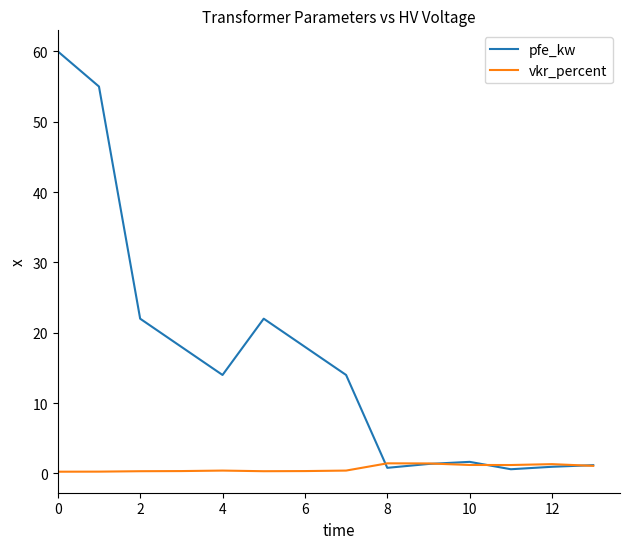

In pfe_kw, how many points are lower than both neighbors (excluding endpoints)?

3